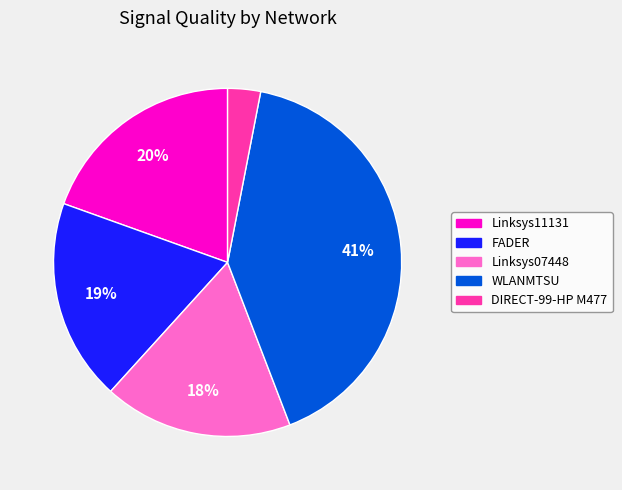

To the nearest percent, what is the average slice percentage?

20%